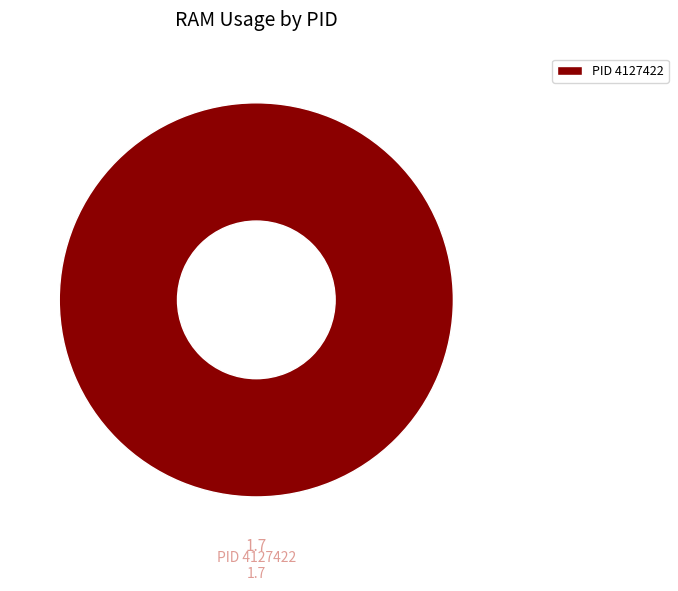

Rank the categories by value from highest to lowest.

PID 4127422